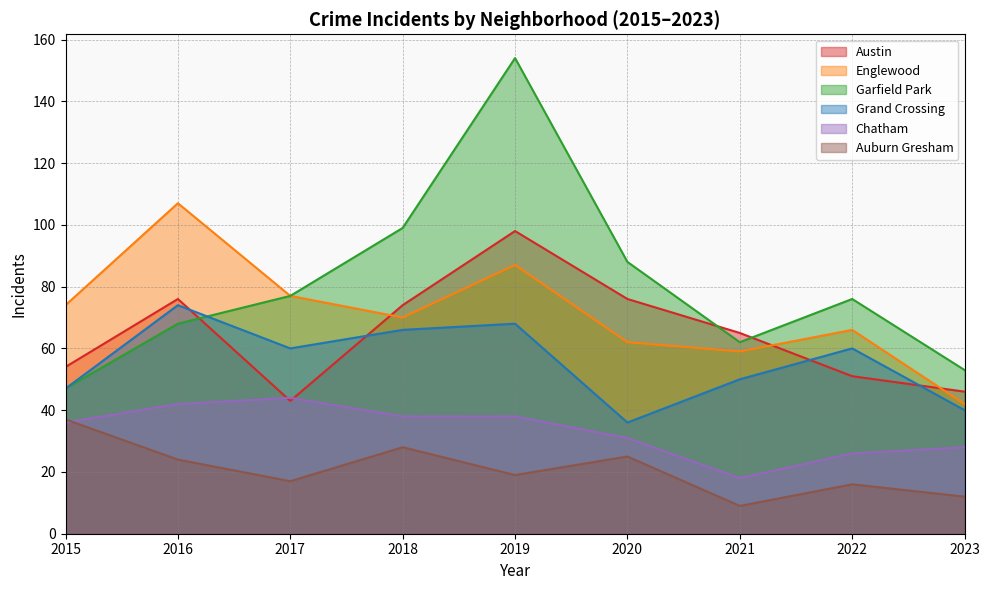

True or false: Englewood and Austin intersect in this chart.

True